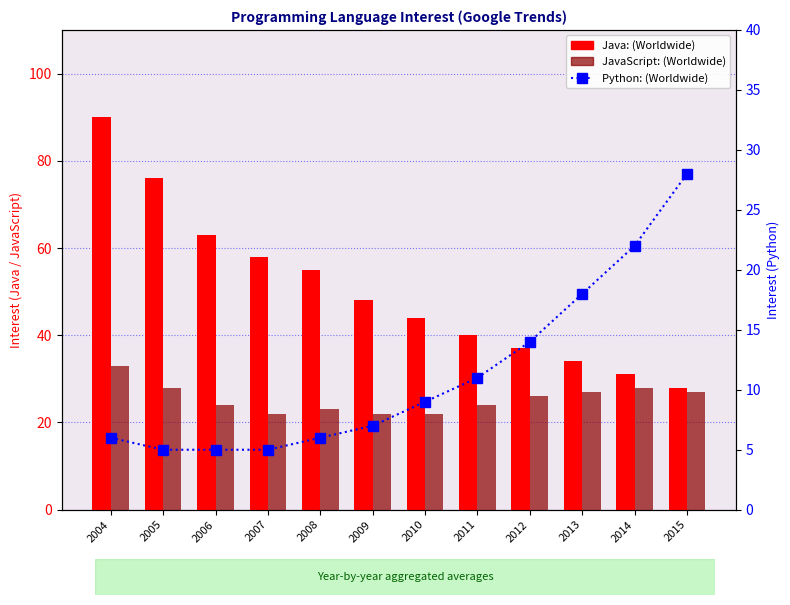

Reading left to right, extract all data points from this chart.

Java: (Worldwide): 90	76	63	58	55	48	44	40	37	34	31	28
JavaScript: (Worldwide): 33	28	24	22	23	22	22	24	26	27	28	27
Python: (Worldwide): 6	5	5	5	6	7	9	11	14	18	22	28